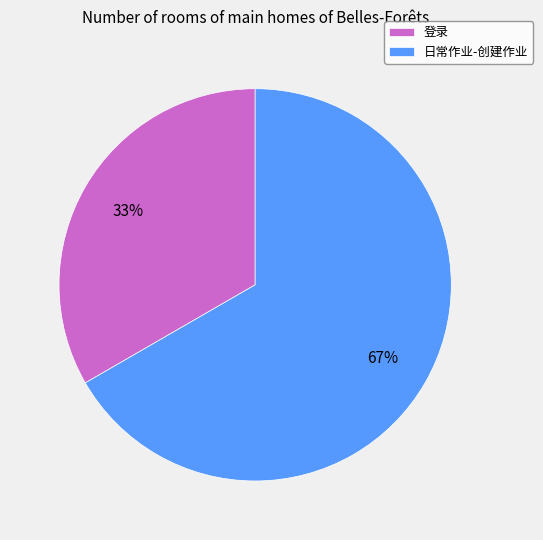

Is it true that 日常作业-创建作业 is 79% of the pie?

False